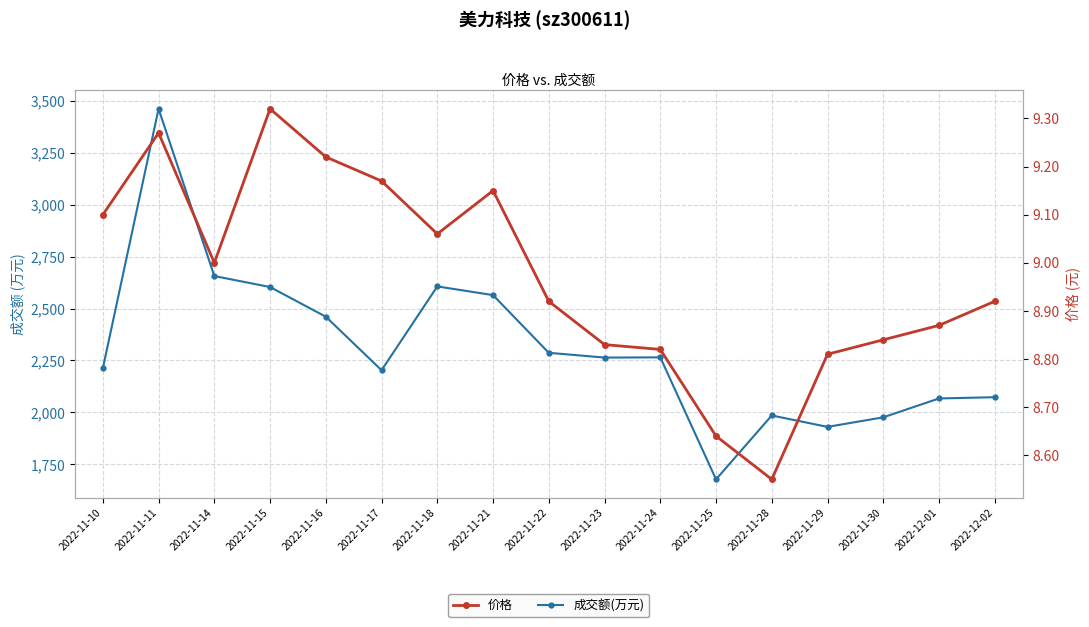

Is it true that 价格 equals 2.3 at 2022-11-28?

False